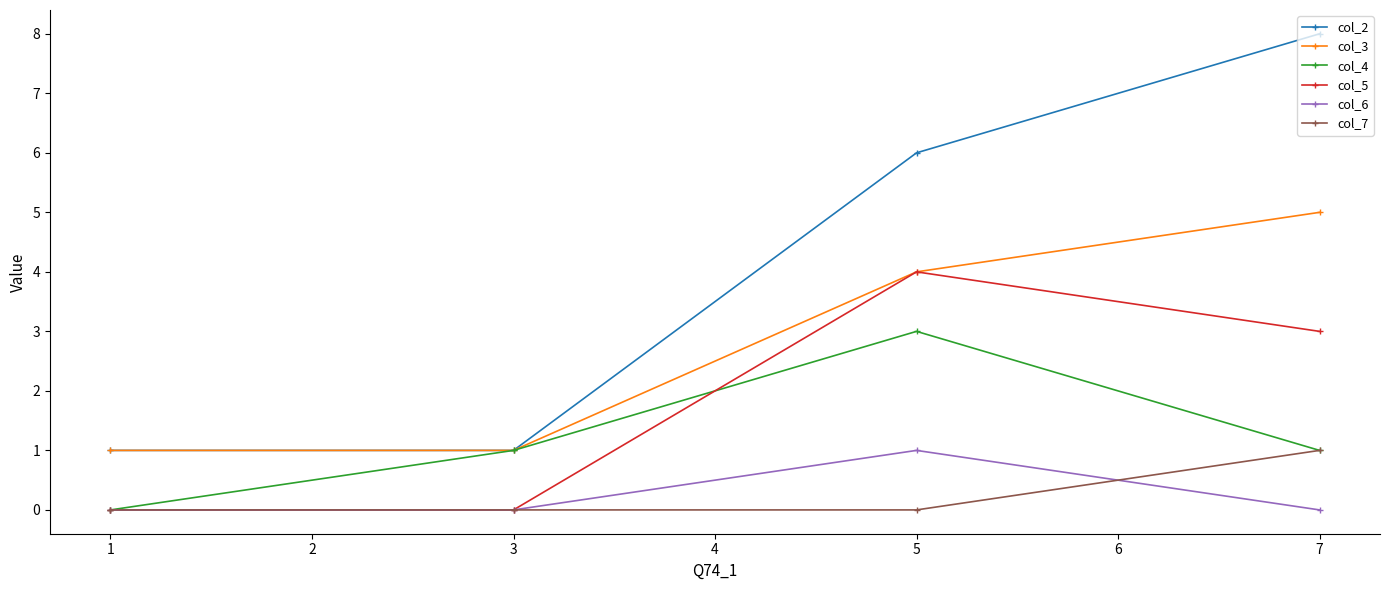

Which series has the largest range (max minus min)?

col_2